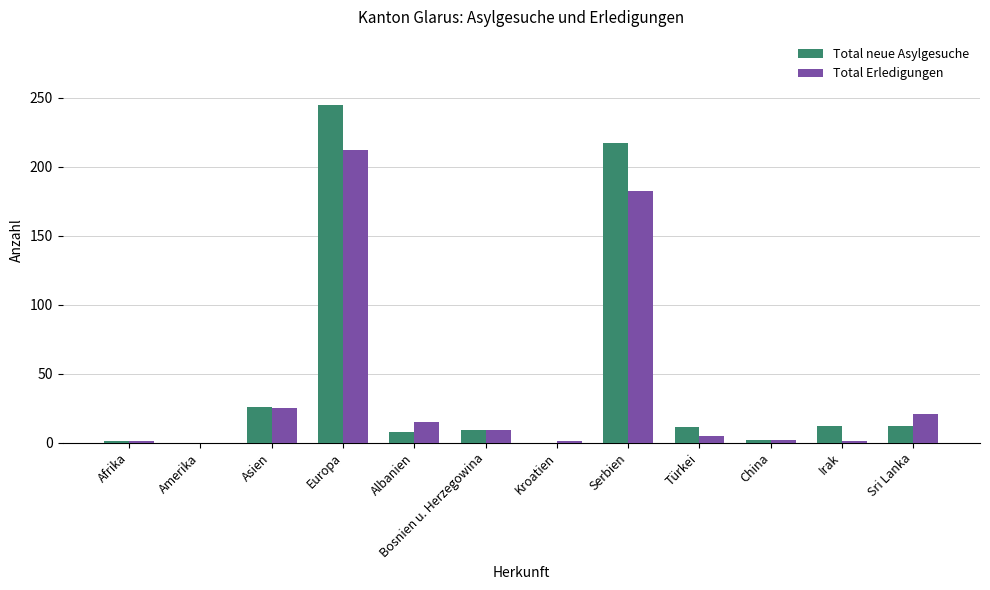

What are all the series names shown in the legend?

Total neue Asylgesuche, Total Erledigungen